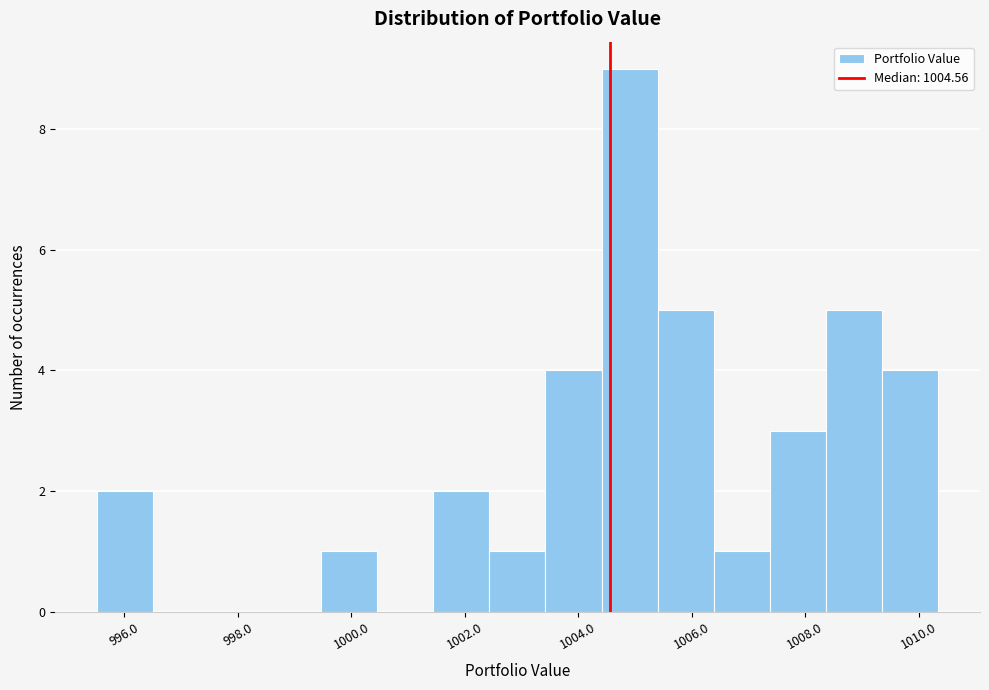

Which range on the x-axis has the tallest bar?

1004.4 to 1005.4